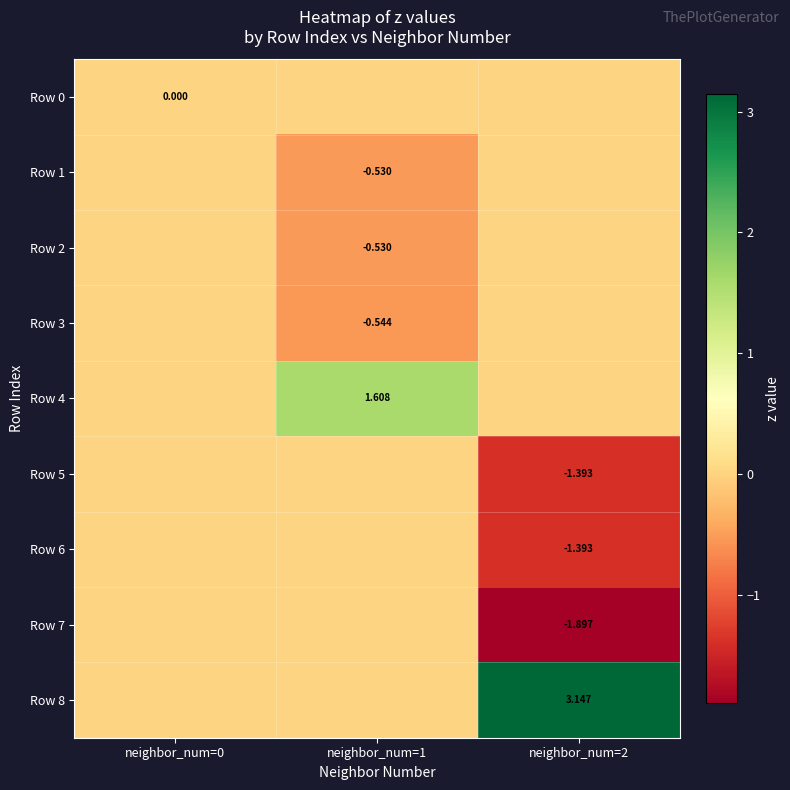

What is the smallest value displayed?

-1.9